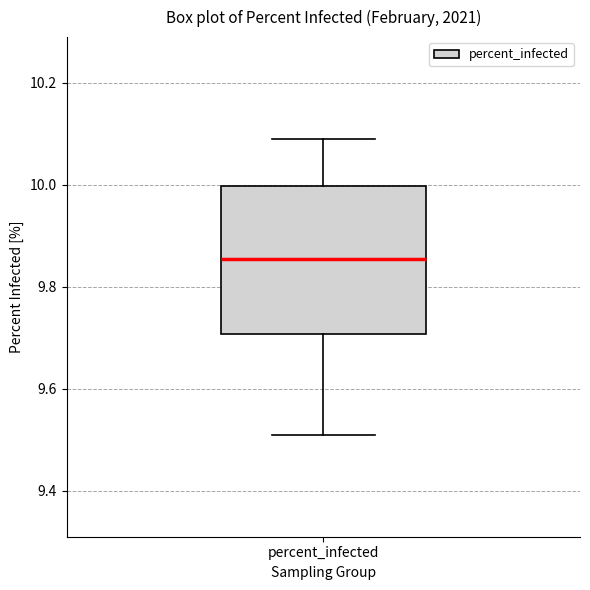

Transcribe this box plot: give where the median line is, the range the box spans, and where the two whiskers end, as read against the y-axis. The values are not printed on the chart, so give them approximately, as read against the axis.

median 9.86, box 9.70 to 10.00, whiskers 9.52 to 10.10